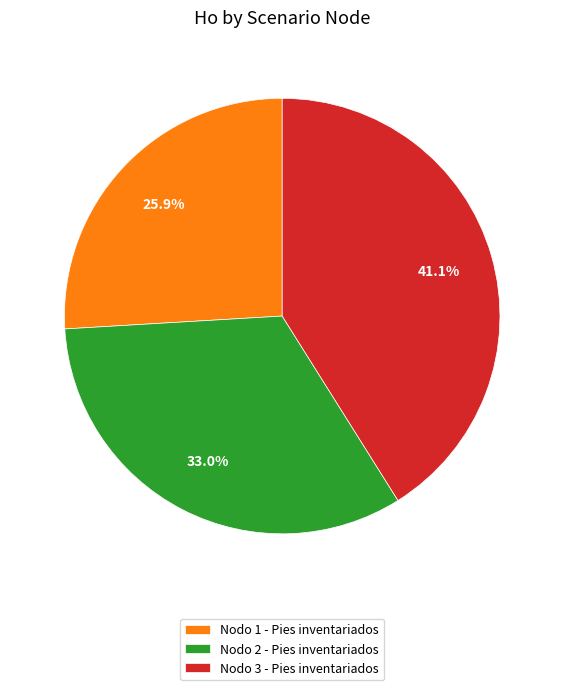

Does Nodo 2 - Pies inventariados represent more than half of the total?

No